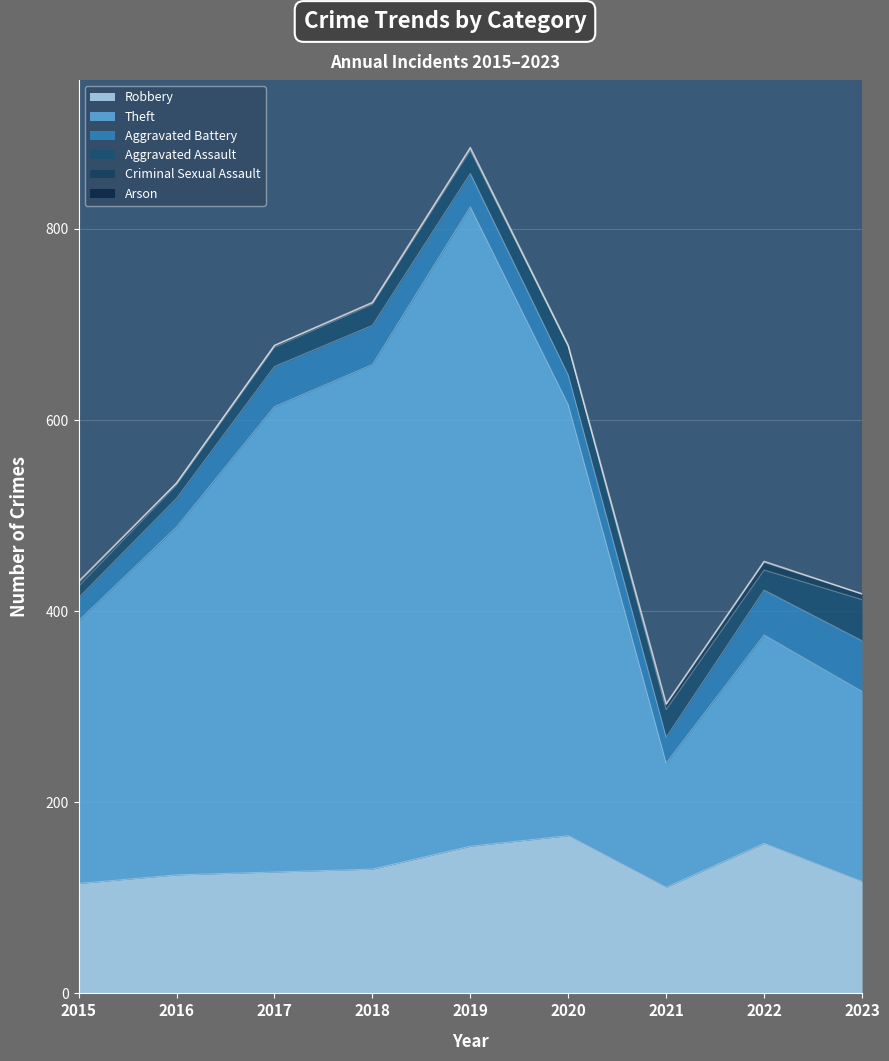

Where is the first local maximum for Criminal Sexual Assault?

2019